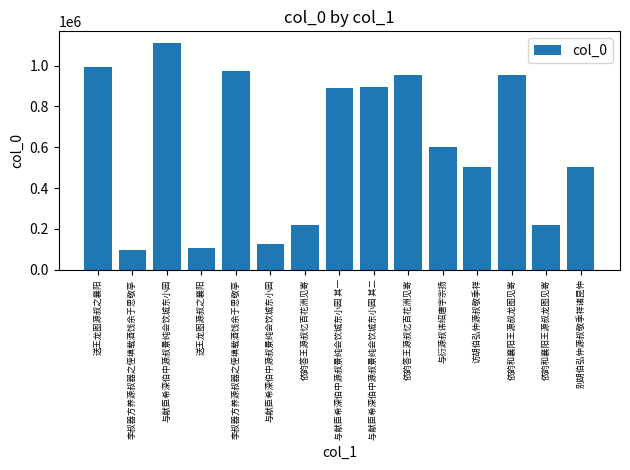

At which label does the data first exceed 601660?

送王龙图源叔之襄阳